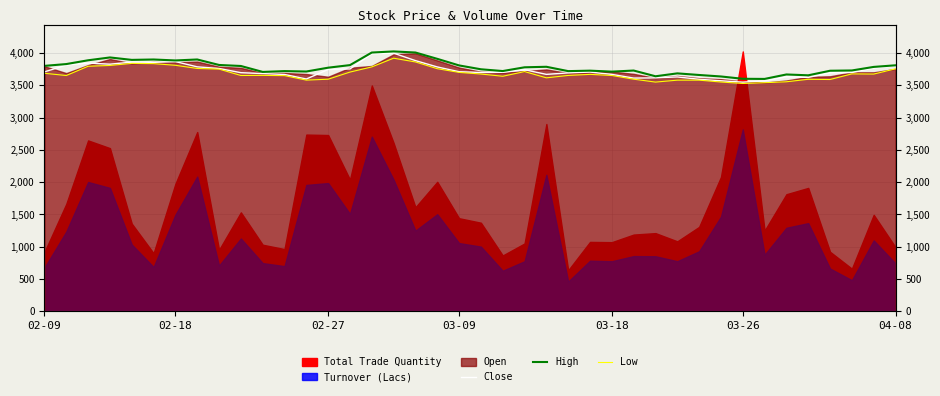

True or false: Low and Close intersect in this chart.

False